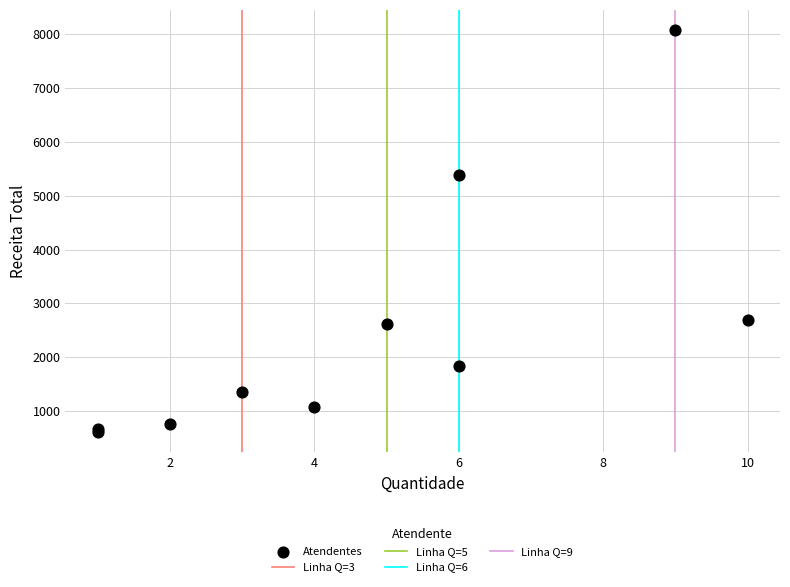

What Y value in the scatter plot is closest to 4342?

5379.5